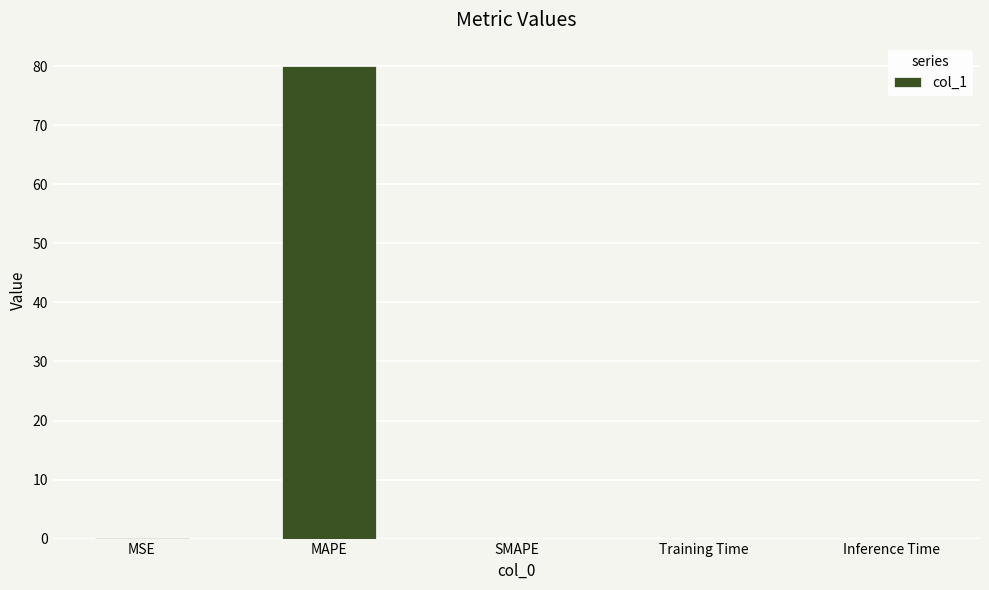

Is it true that the value at MSE is 0.0?

True